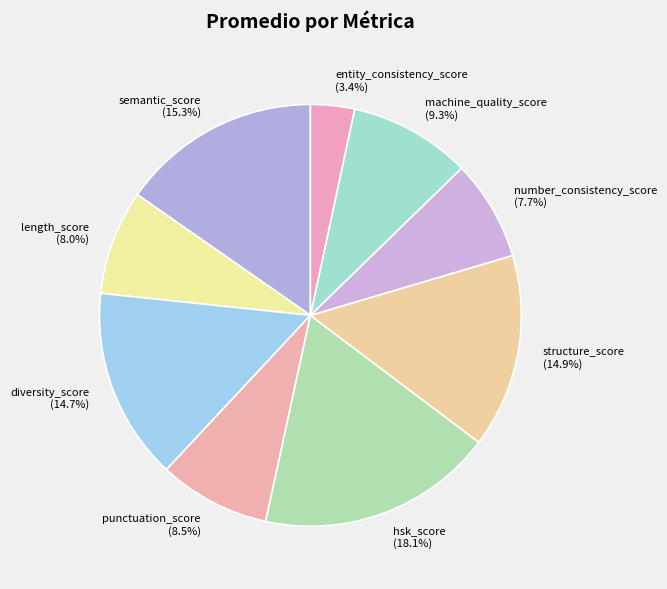

Does any single category account for the majority?

No